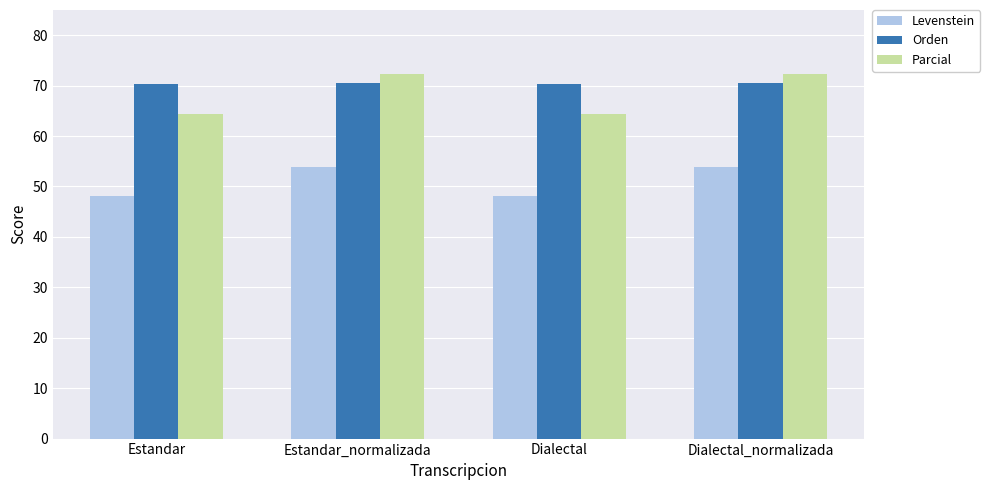

What is the label of the 2nd bar from the right?

Dialectal